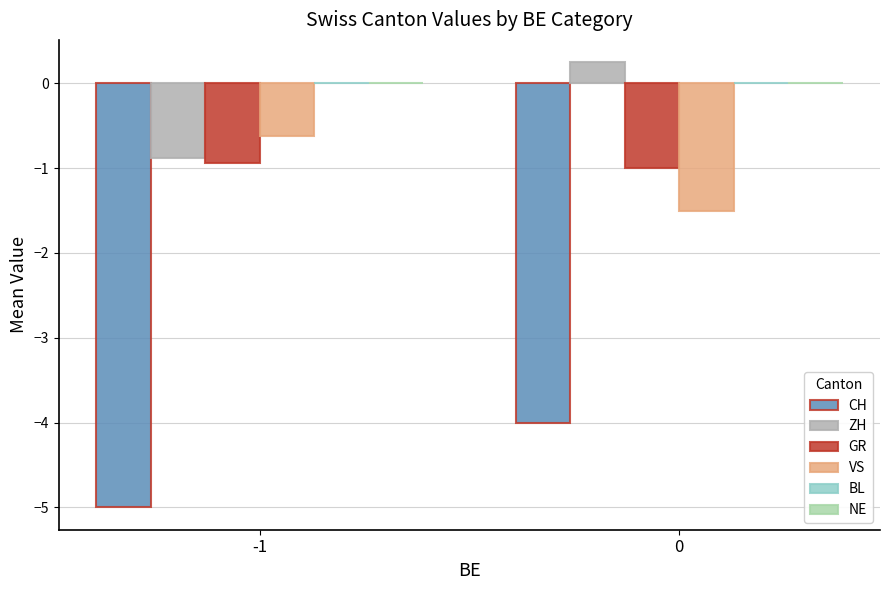

What is the maximum value for VS?

-0.6